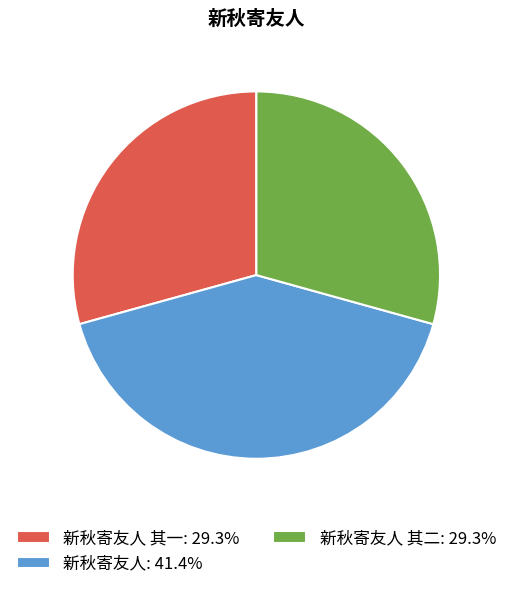

Does any single category account for the majority?

No